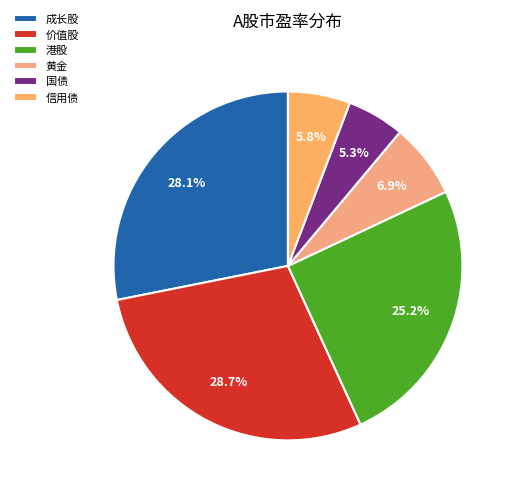

To the nearest percent, what portion does 港股 represent?

25%